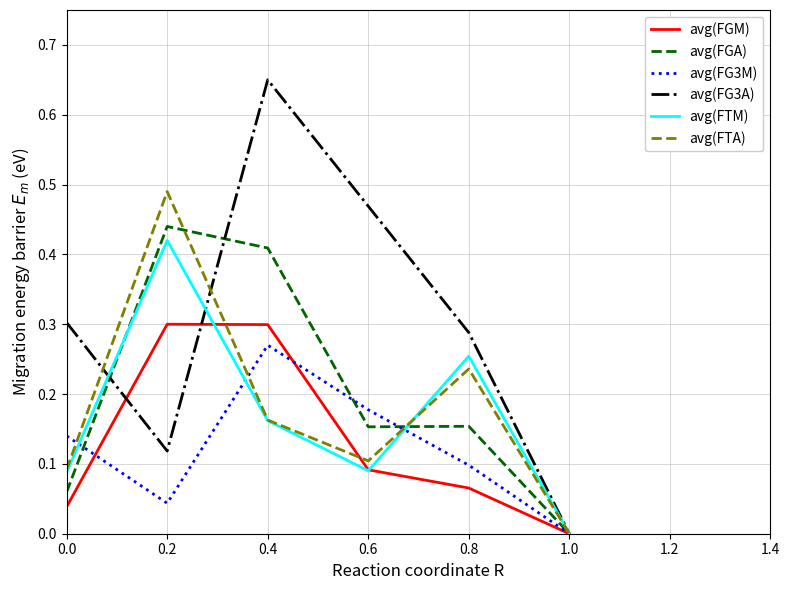

Is it true that avg(FTA) equals -0.3 at 1.0?

False